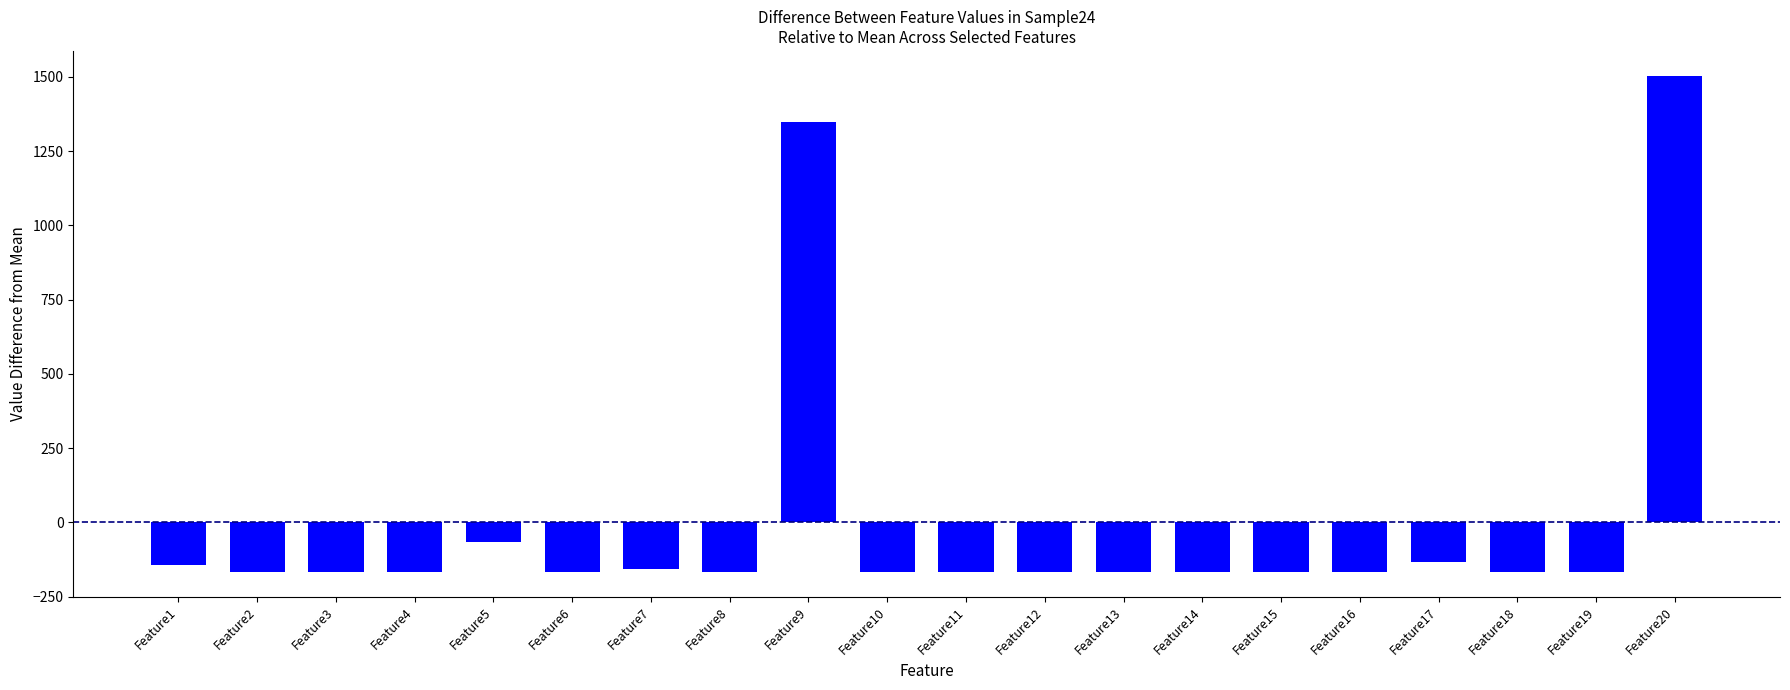

How many values exceed -167?

6